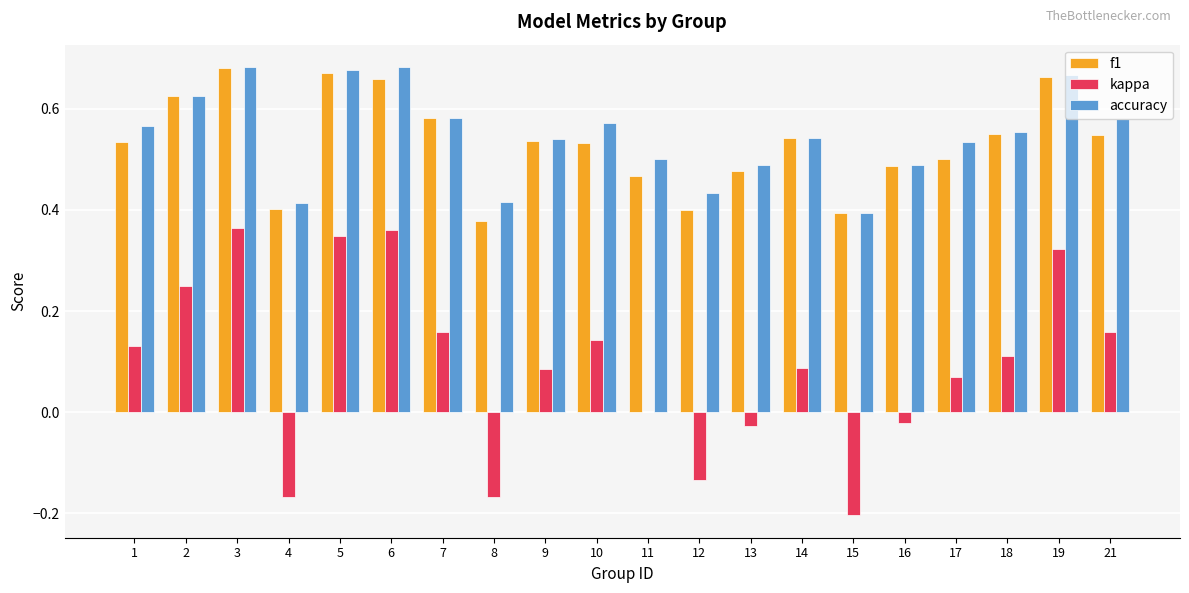

How many f1 values are between 0 and 1?

20